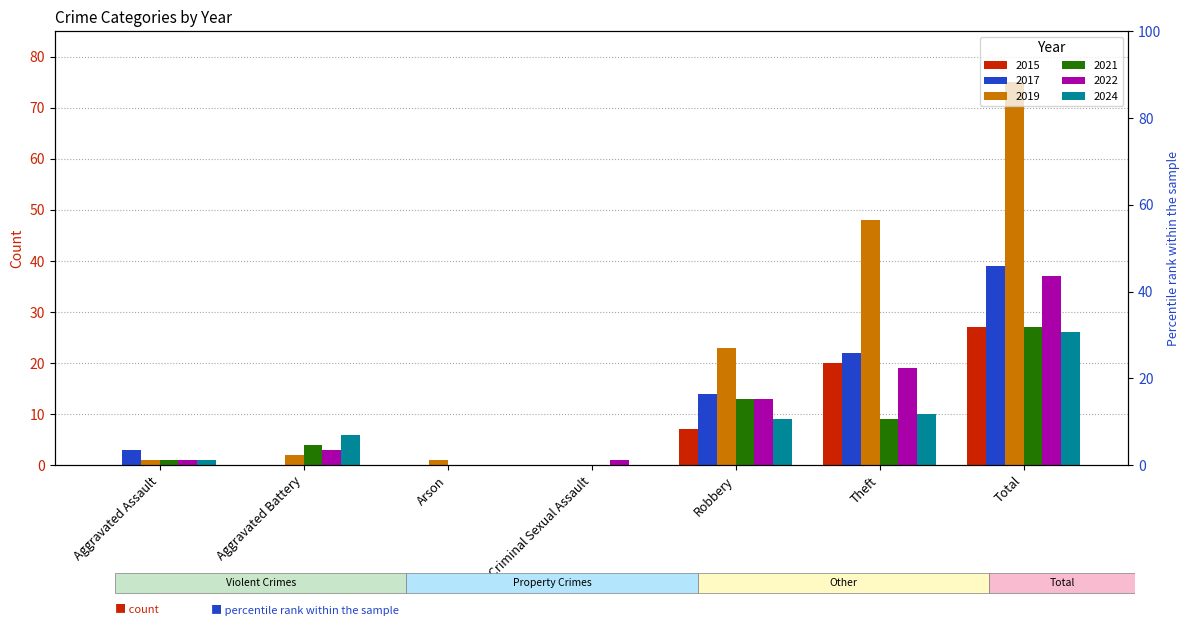

What is the greatest value displayed?

75